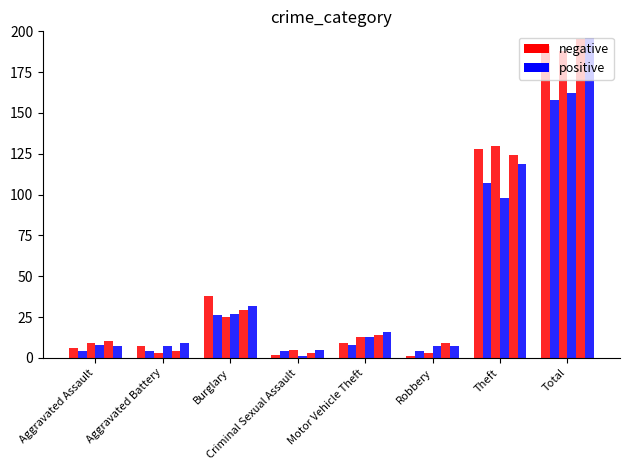

At which category does the chart reach its minimum across all series?

Robbery